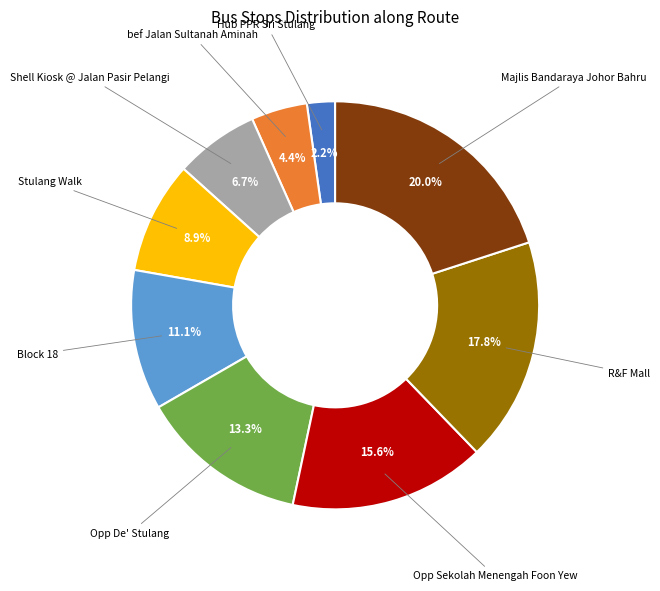

Does any single category account for the majority?

No